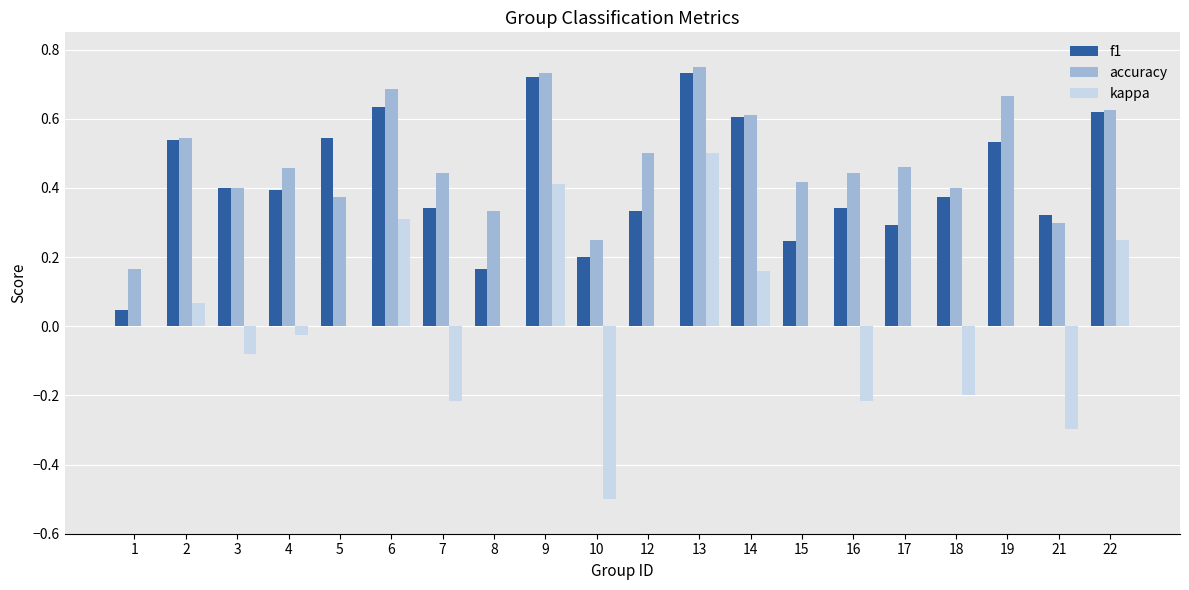

At which category is the sum across all series the highest?

13